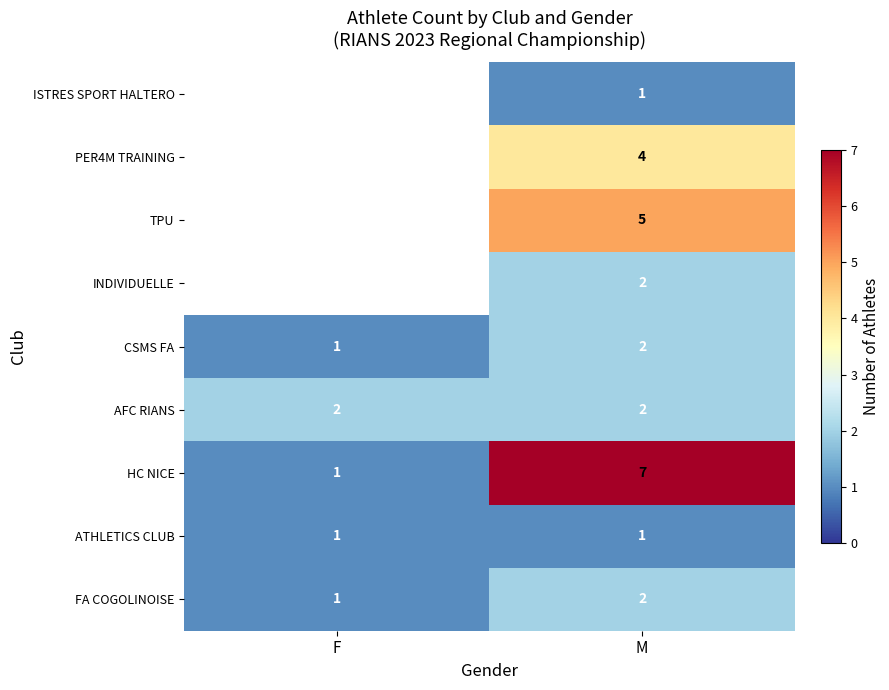

What is the difference between the highest and lowest values at M?

6